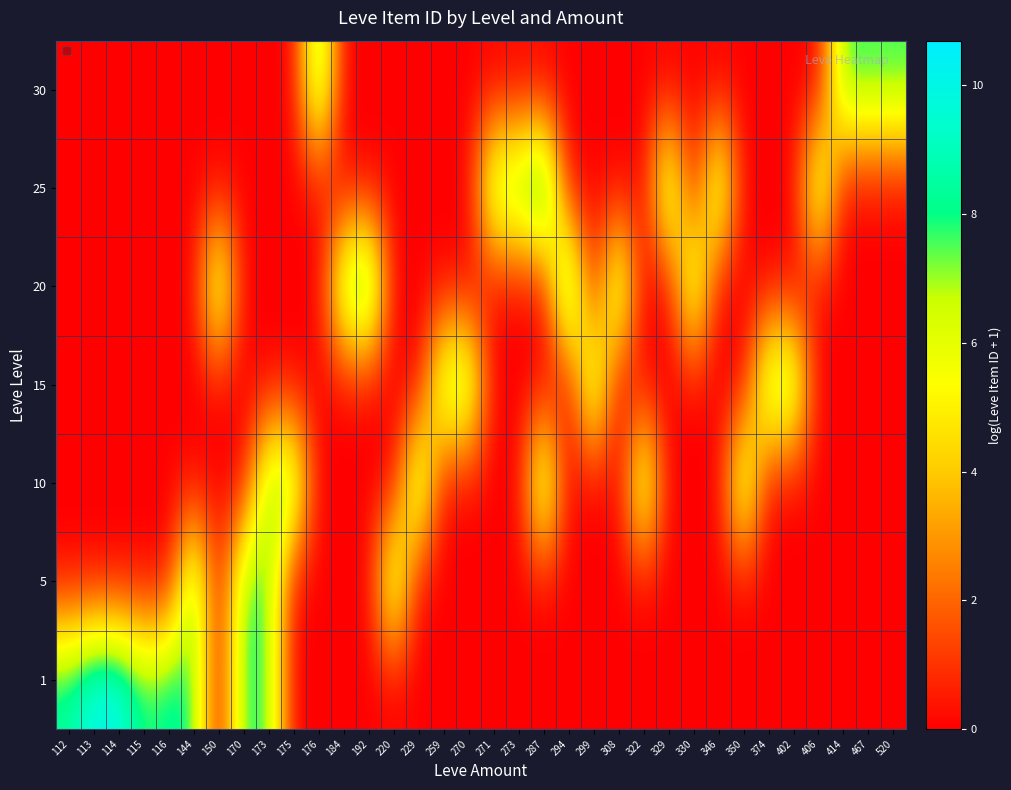

At how many categories does at least one series exceed 7?

34